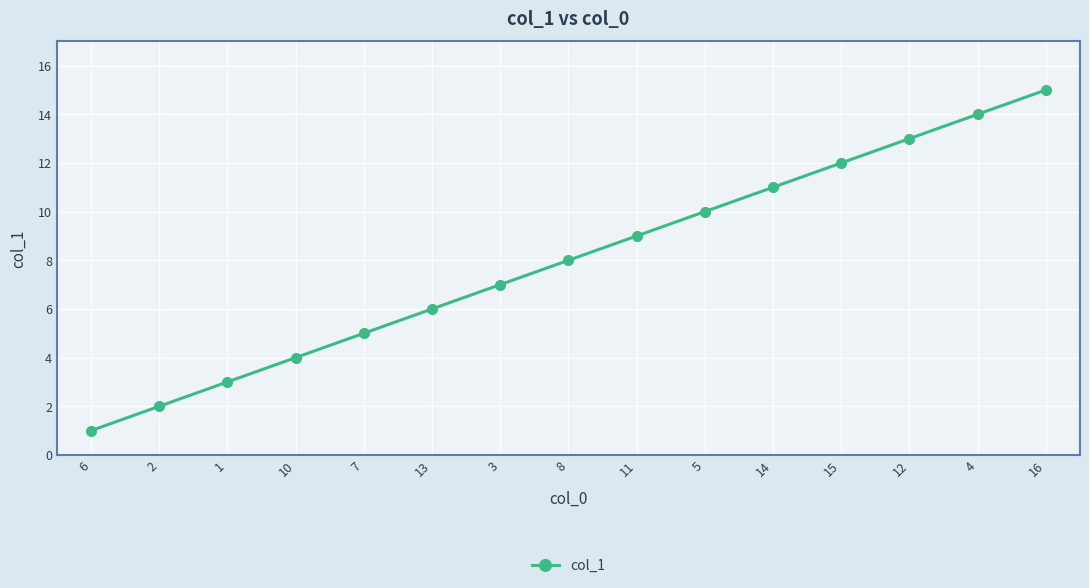

What is the difference between the second highest and second lowest values?

12